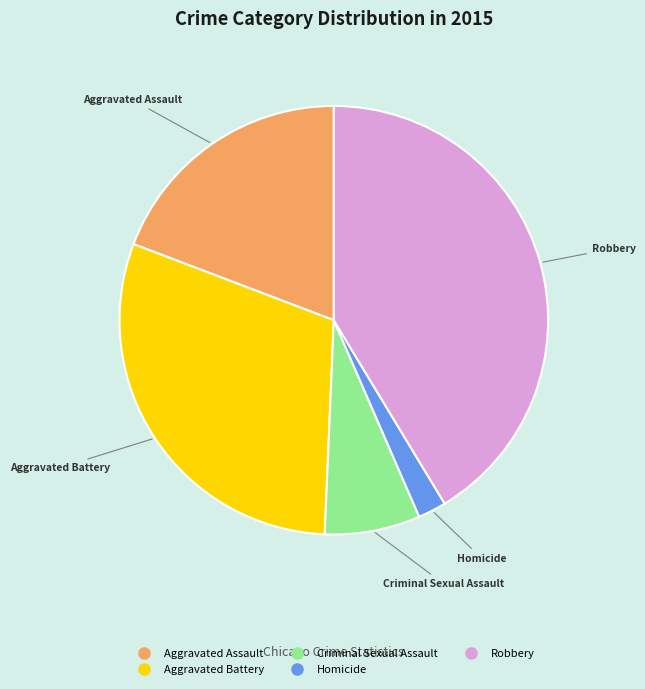

Between Homicide and Robbery, which is larger?

Robbery